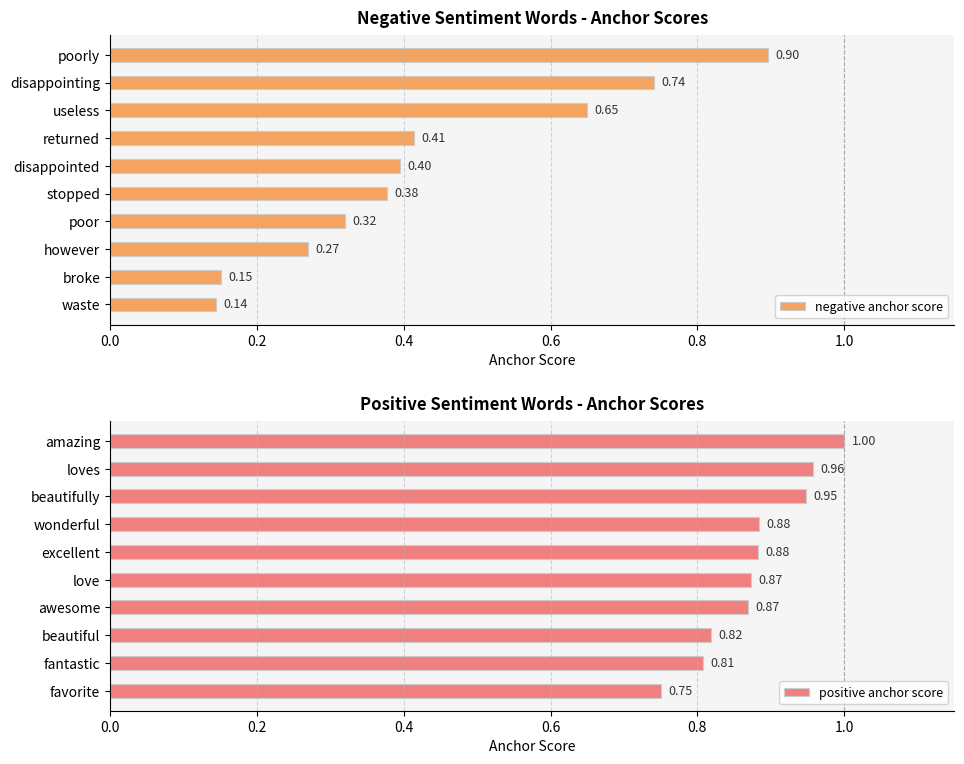

At which label is negative anchor score closest to 0?

waste